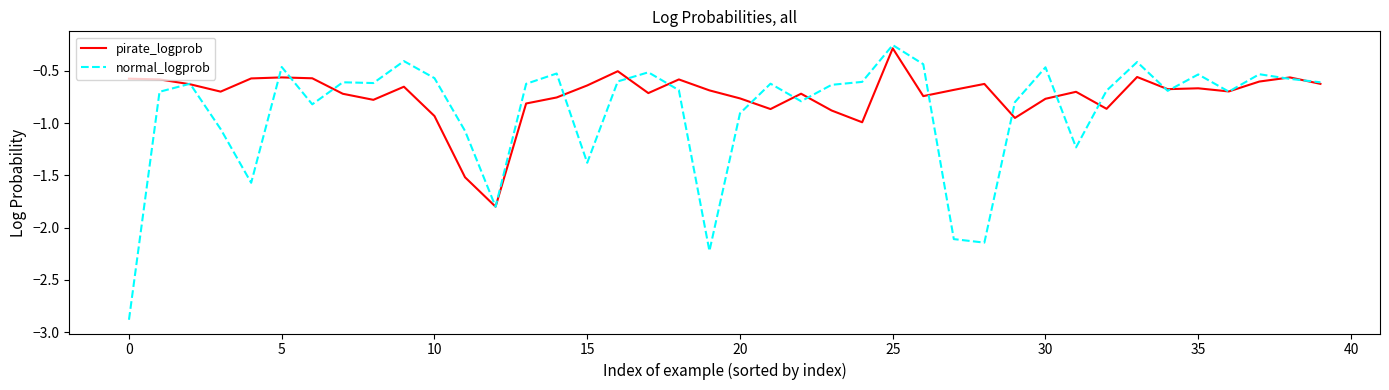

Rank the series by their average value, from highest to lowest.

pirate_logprob, normal_logprob